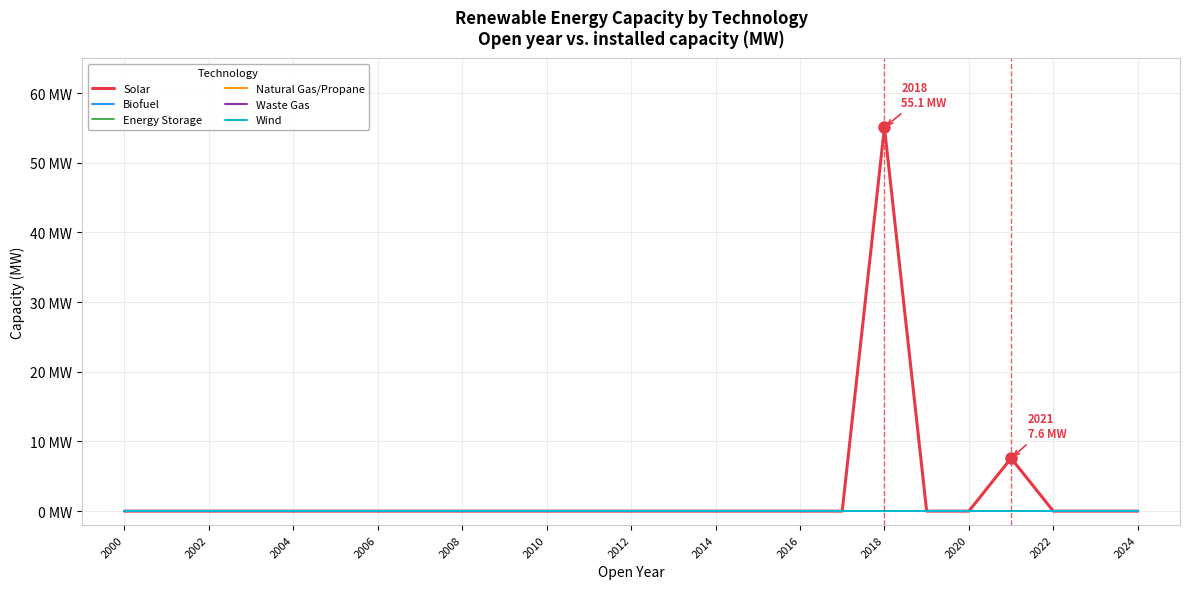

Does the chart display data point markers on the line(s)?

No